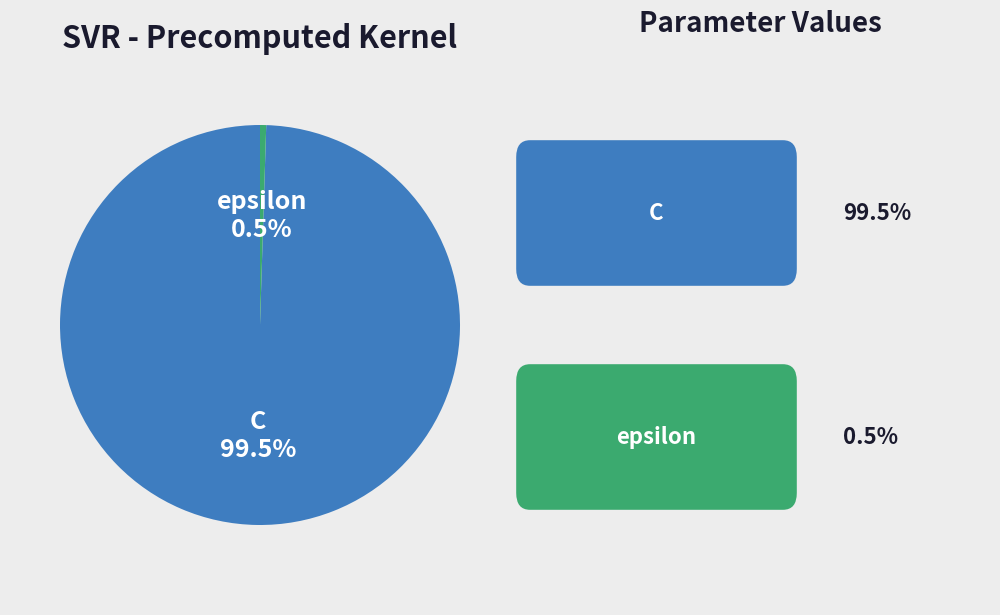

Is there any slice that represents more than half of the pie?

Yes